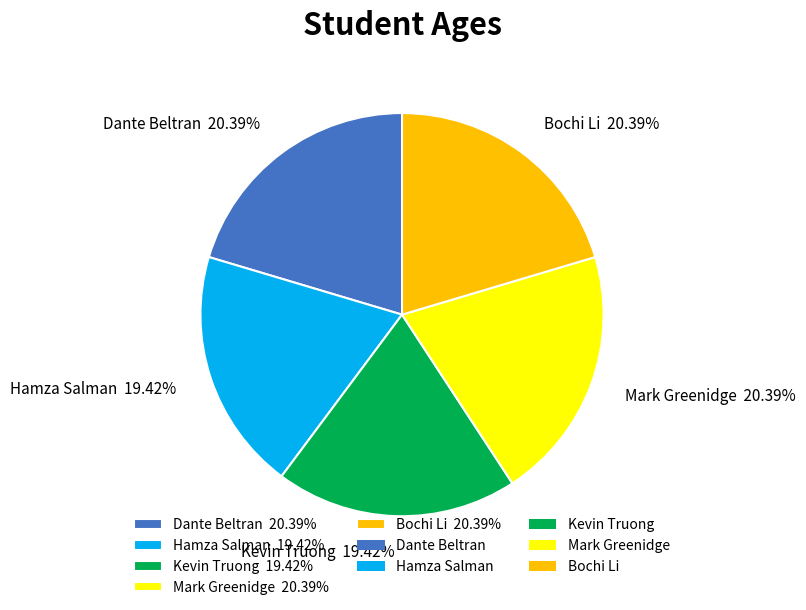

To the nearest percent, what percentage of the pie is Dante Beltran?

20%